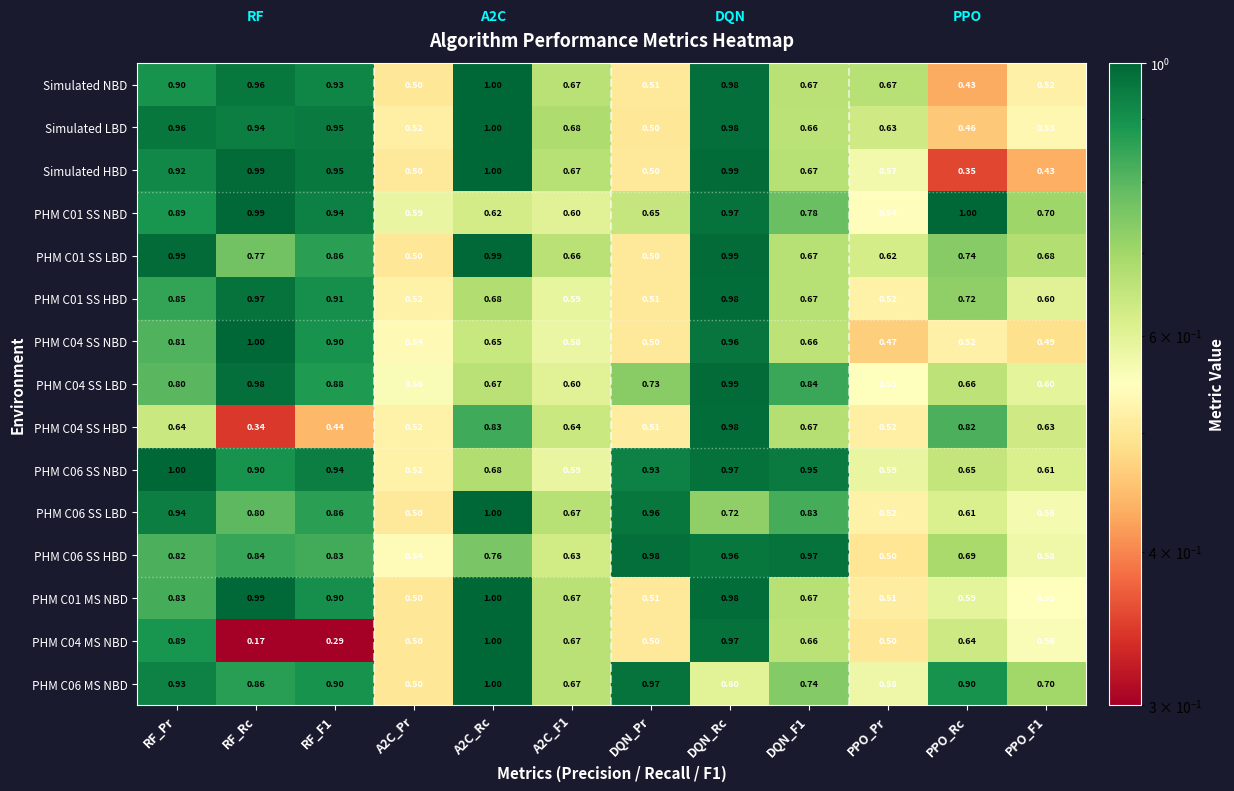

At which category is the sum across all series the highest?

DQN_Rc